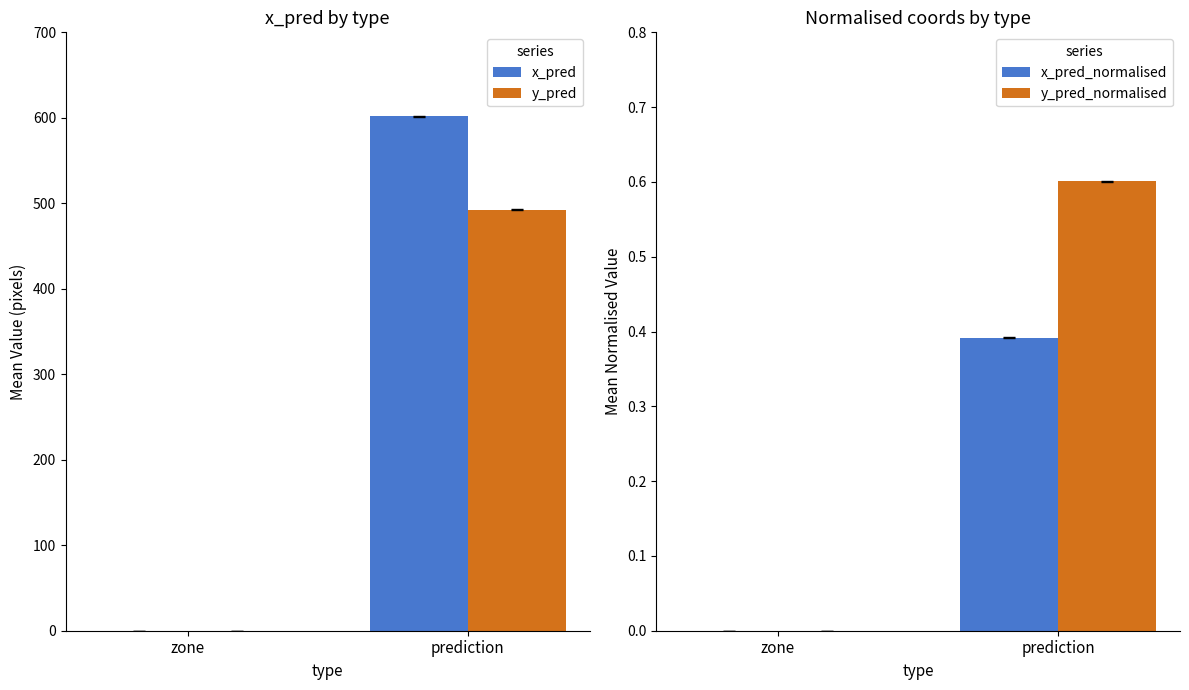

Reading left to right, transcribe all the data shown in this chart.

x_pred: zone=0.0	prediction=601.7
y_pred: zone=0.0	prediction=492.5
x_pred_normalised: zone=0.0	prediction=0.4
y_pred_normalised: zone=0.0	prediction=0.6